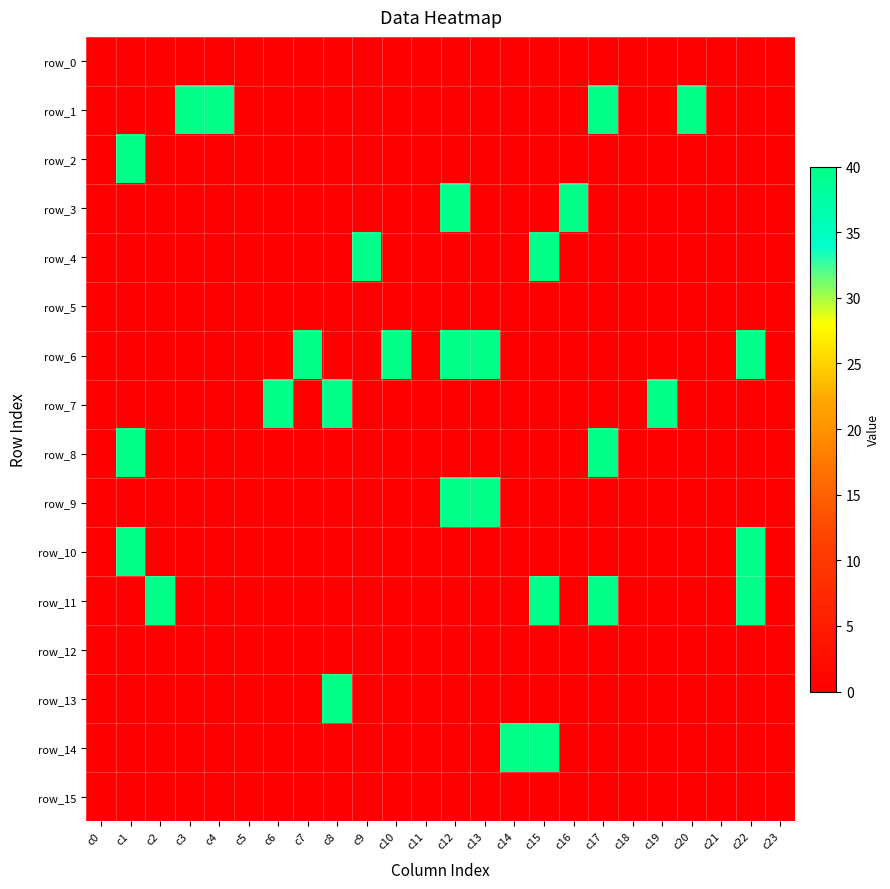

How many categories are shown in the chart?

24